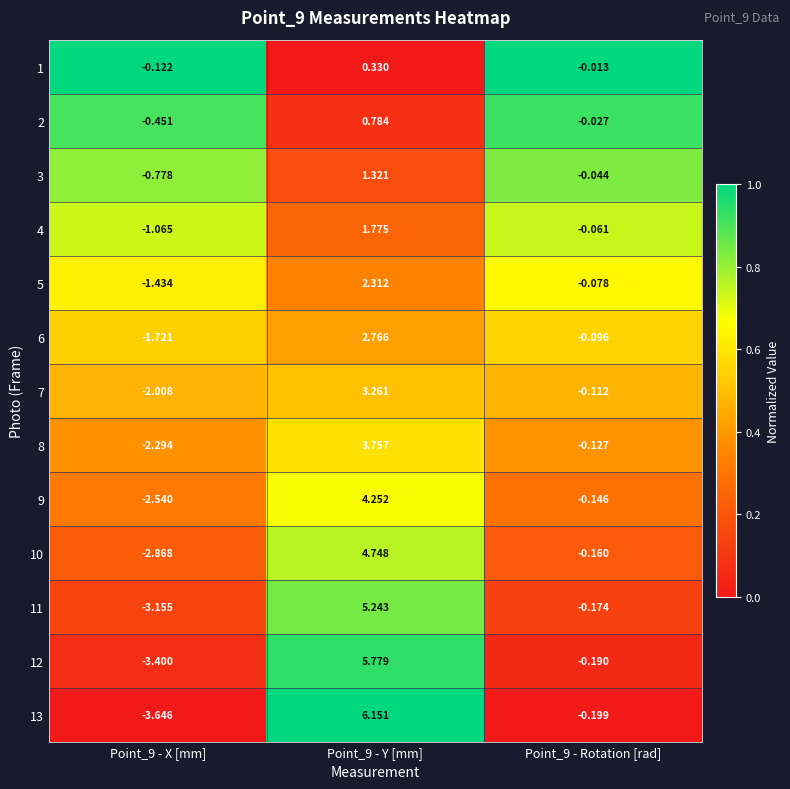

Is the value of 1 at Point_9 - X [mm] greater than the value of 9 at Point_9 - Y [mm]?

No